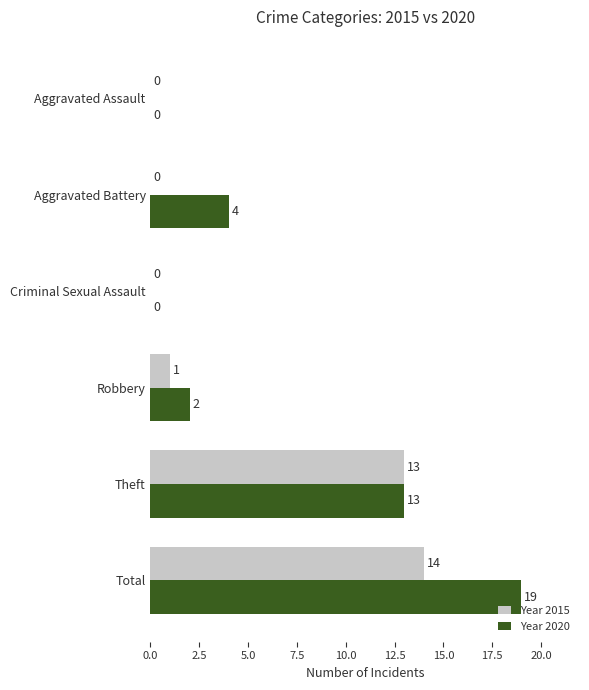

What are all the series names shown in the legend?

Year 2015, Year 2020